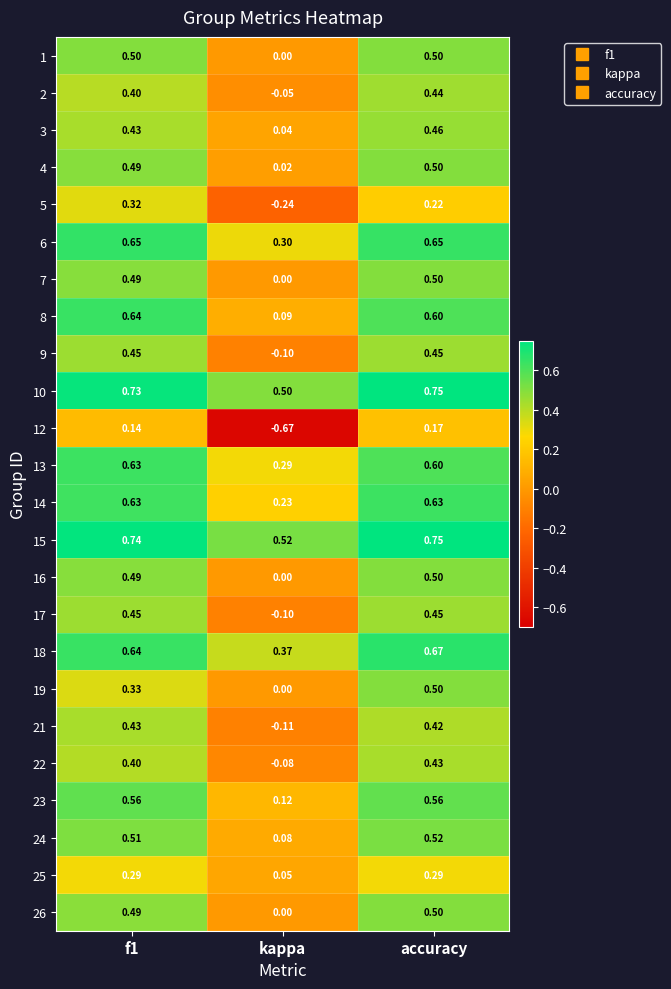

At which label does 22 reach its minimum?

kappa